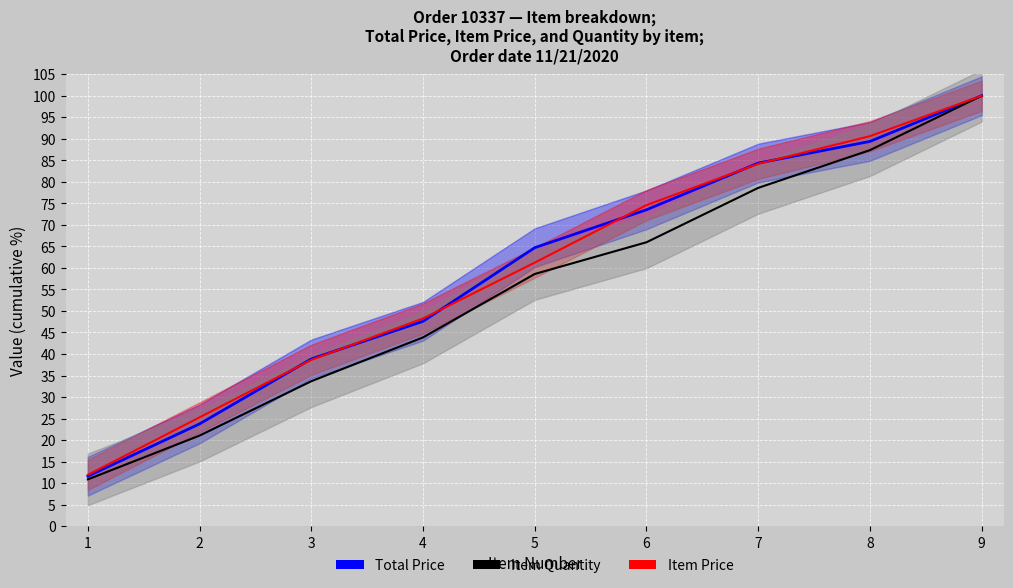

What is the difference between the maximum and minimum values in the Total Price series?

88.4